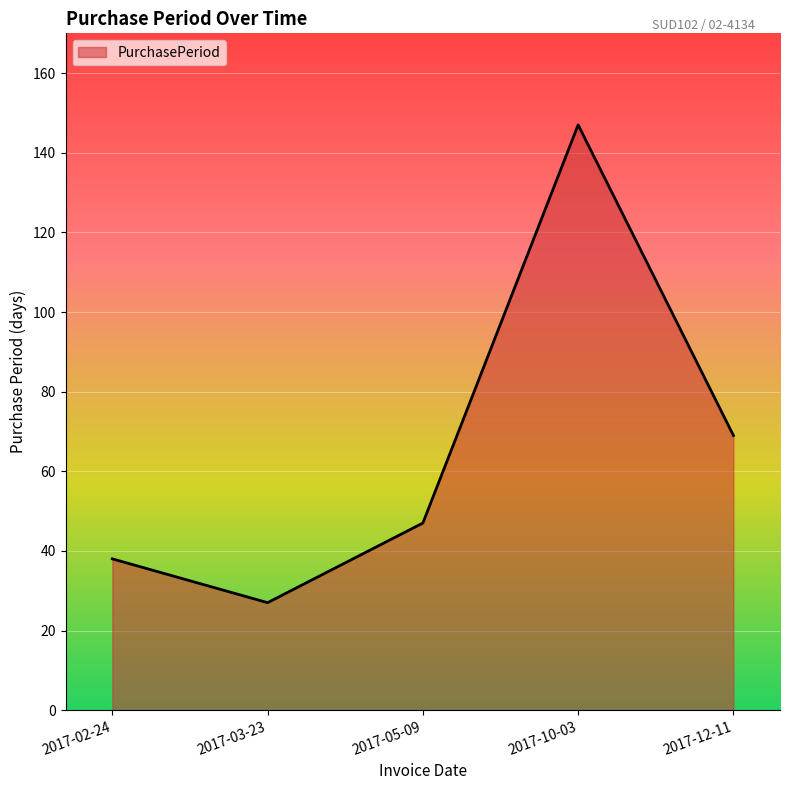

What is the minimum value shown in the chart?

27